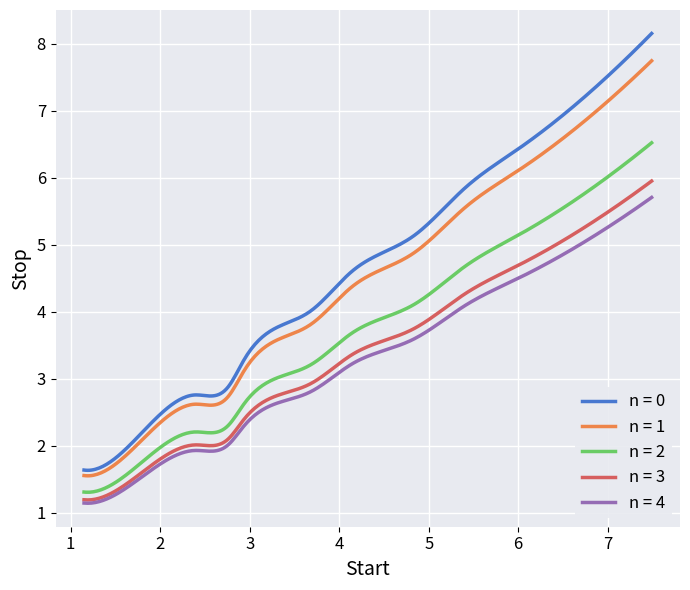

Which series has the largest range (max minus min)?

n = 0